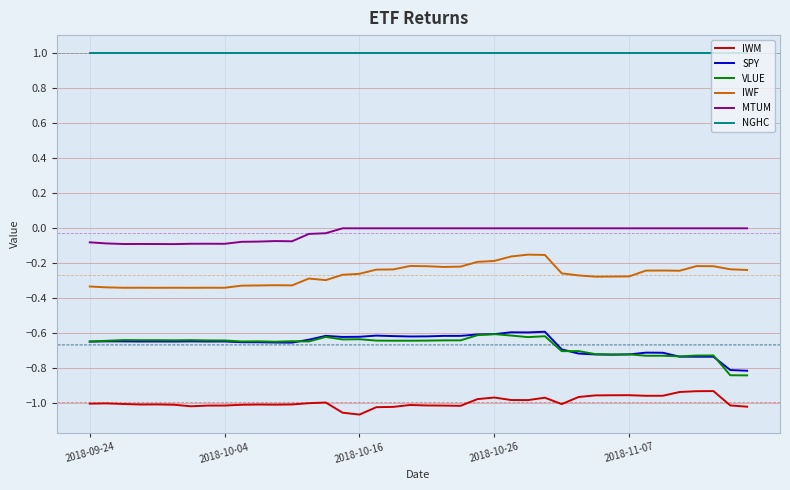

Which series has the largest total across all categories?

NGHC